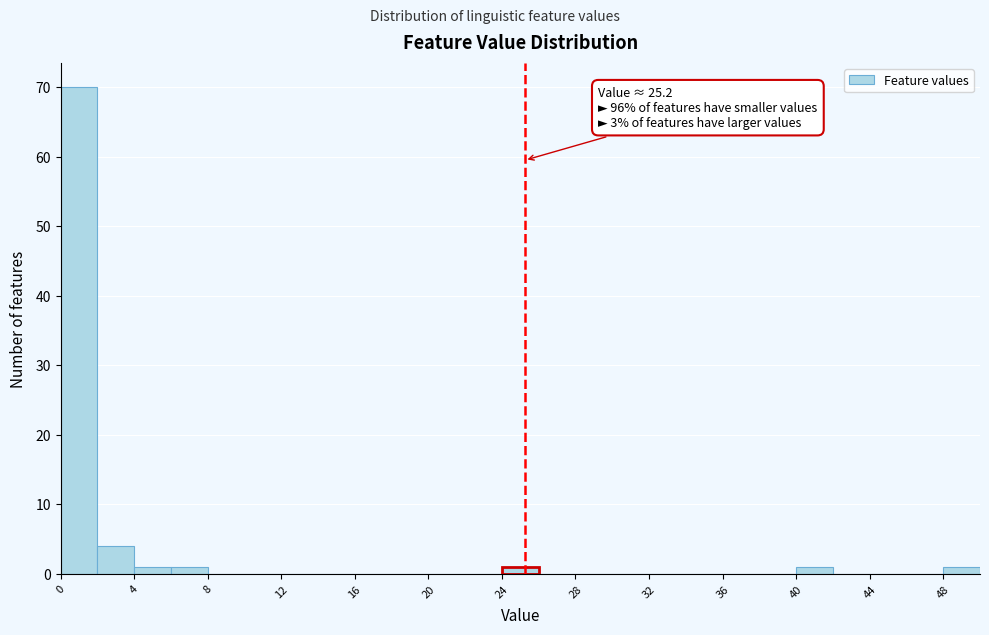

Over which range of the x-axis is the bar tallest?

0 to 2